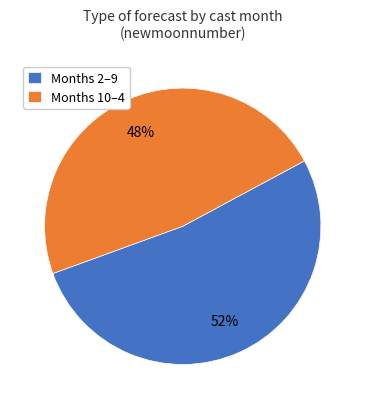

Which category has the biggest portion of the pie?

Months 2–9